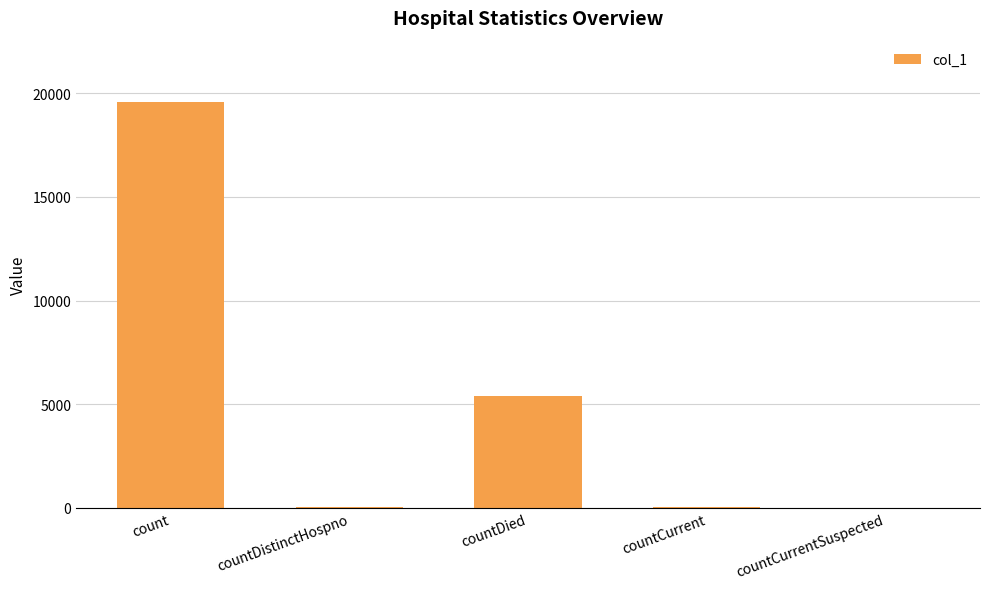

Read the value at countCurrent, to the nearest 50.

50